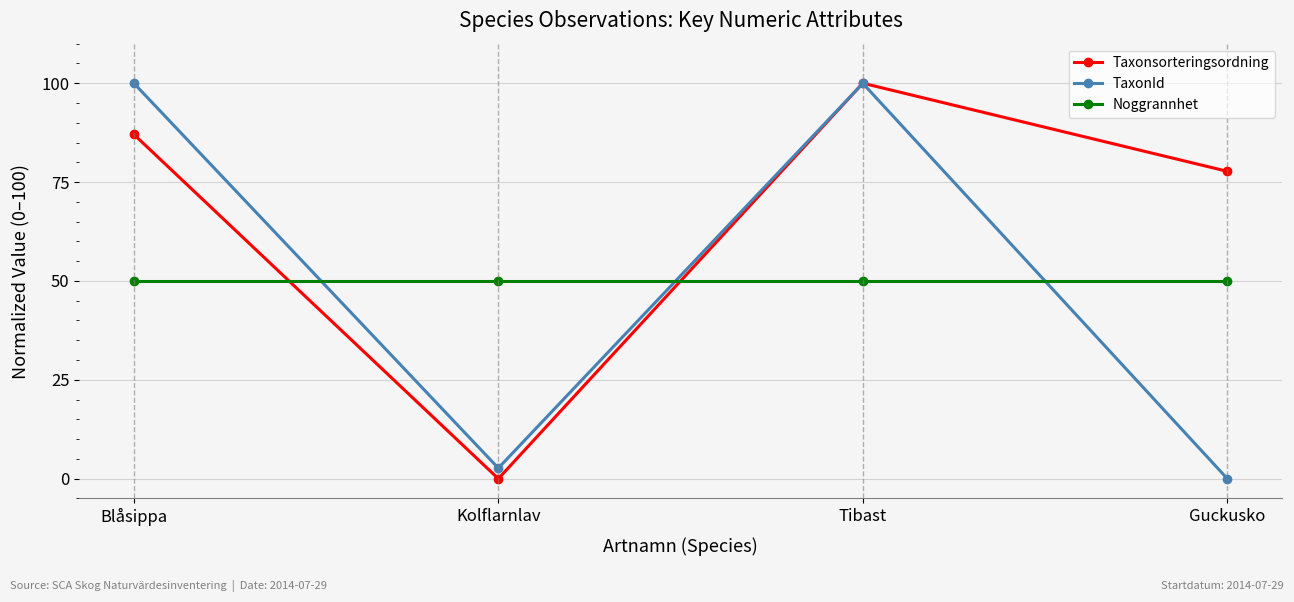

True or false: Taxonsorteringsordning has a value of 100.0 at Tibast.

True